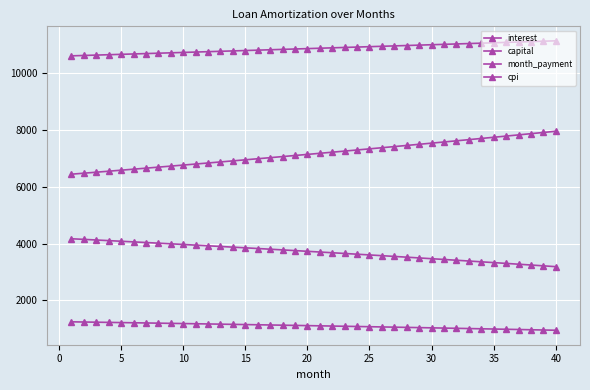

Which category has the highest value across all series?

40